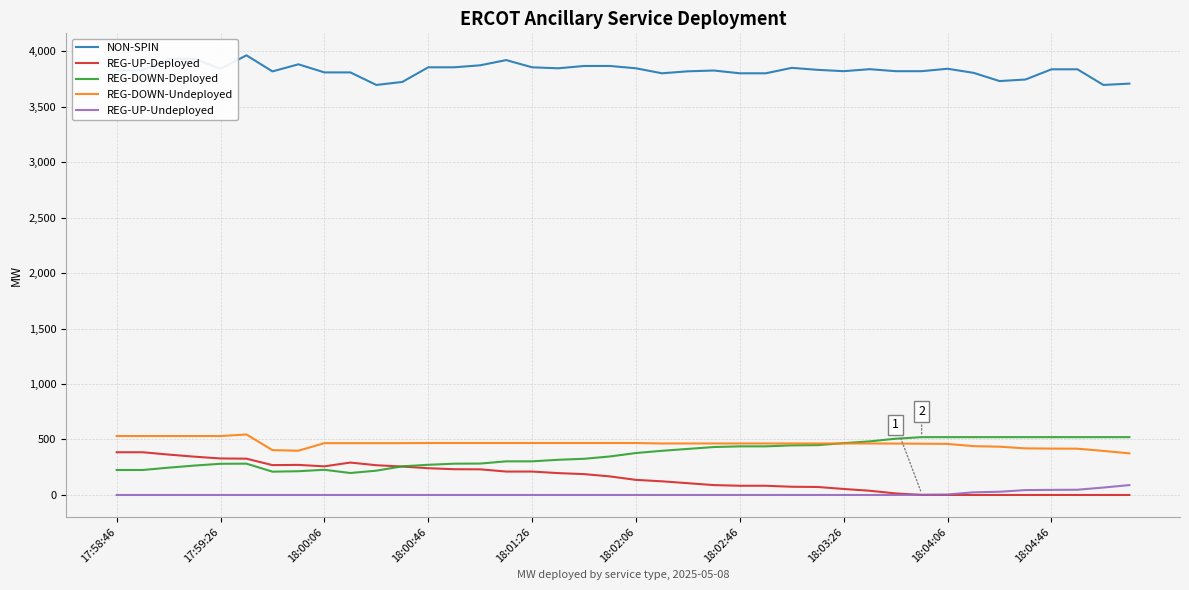

True or false: NON-SPIN and REG-DOWN-Undeployed cross at least once.

False